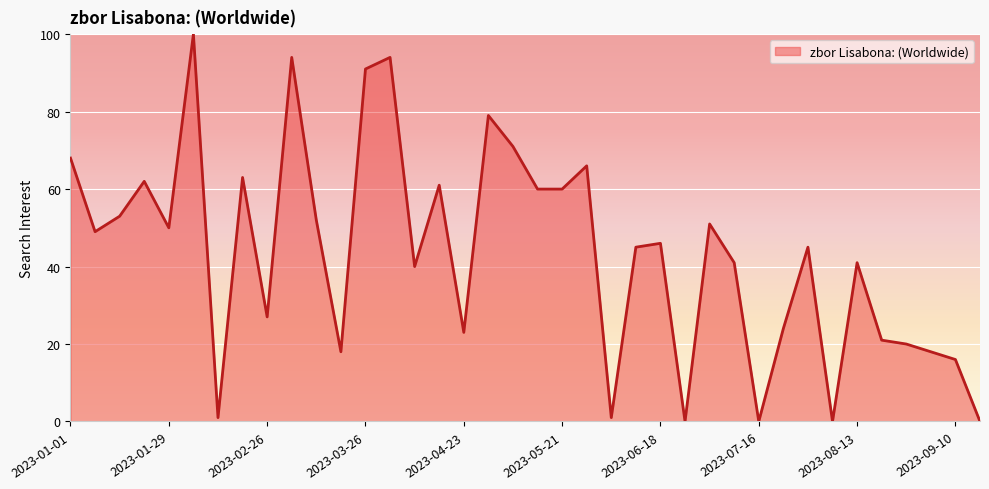

What is the maximum value shown in the chart?

100